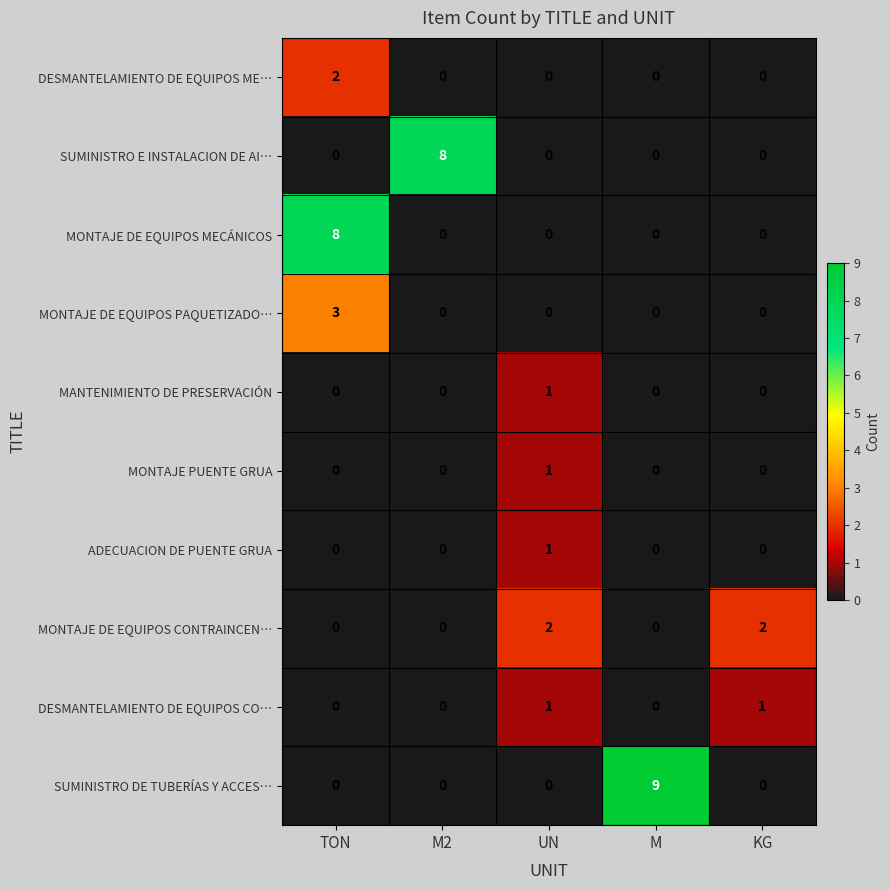

At which label does SUMINISTRO E INSTALACION DE AI… reach its peak?

M2